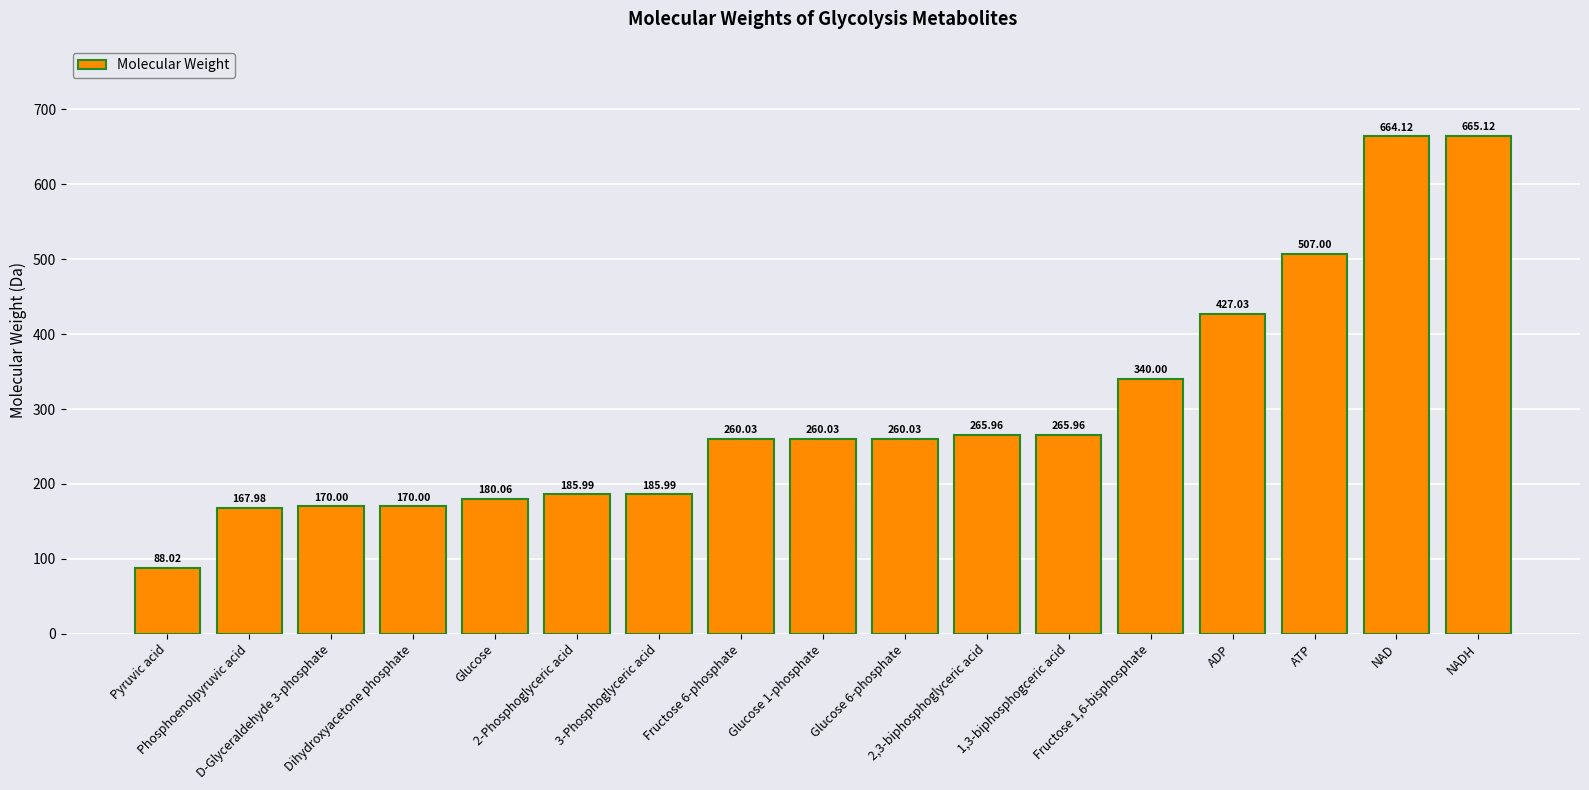

Where is the data nearest to the value 376?

Fructose 1,6-bisphosphate